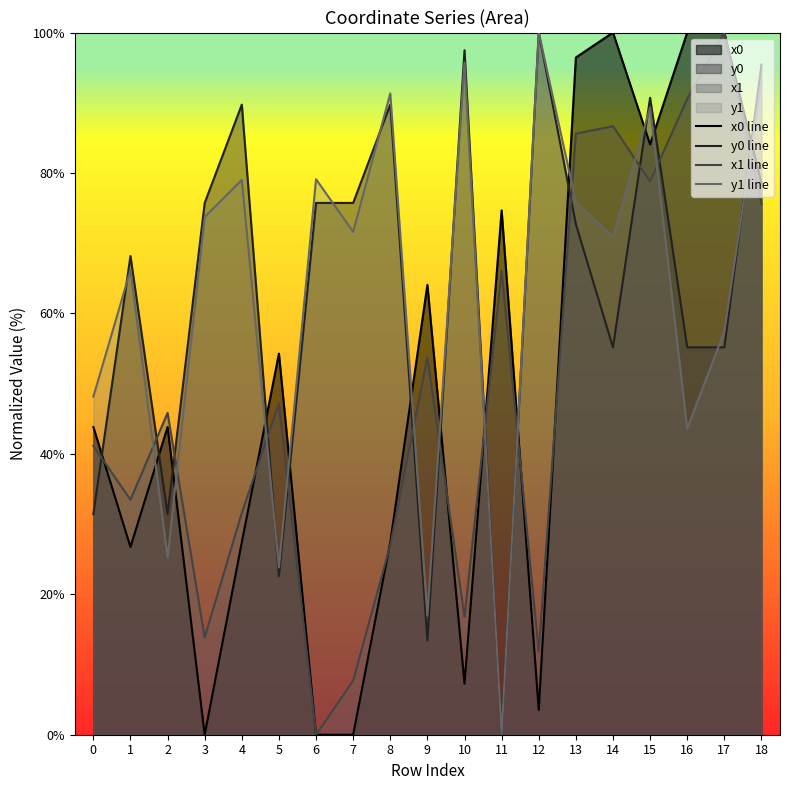

What is the maximum value for x1 line?

100.0